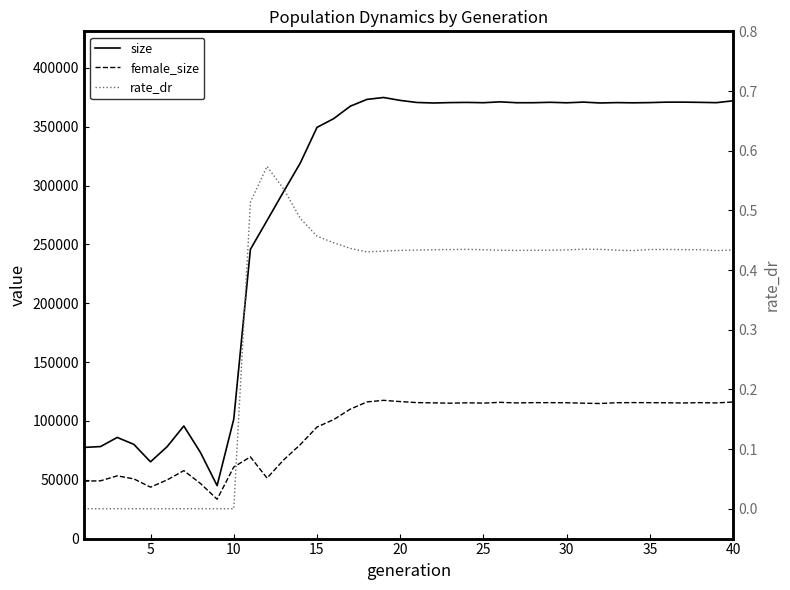

True or false: rate_dr and female_size intersect in this chart.

False